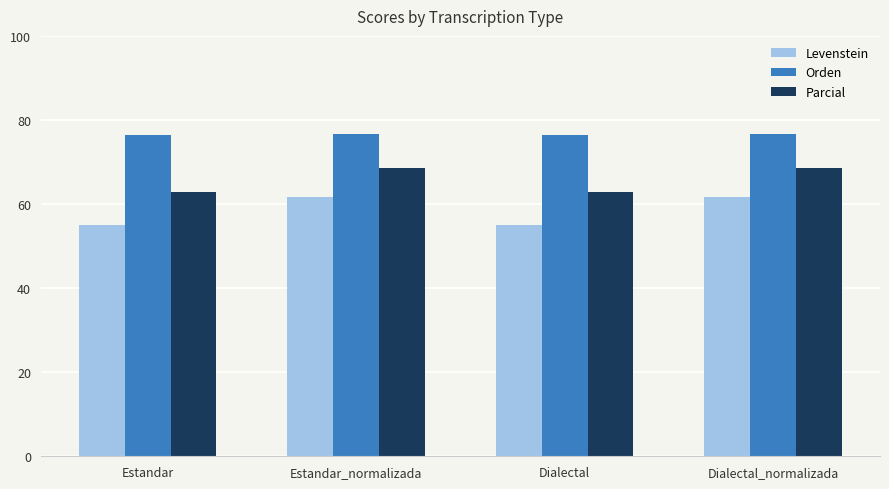

What is the sum of all Orden values?

306.1